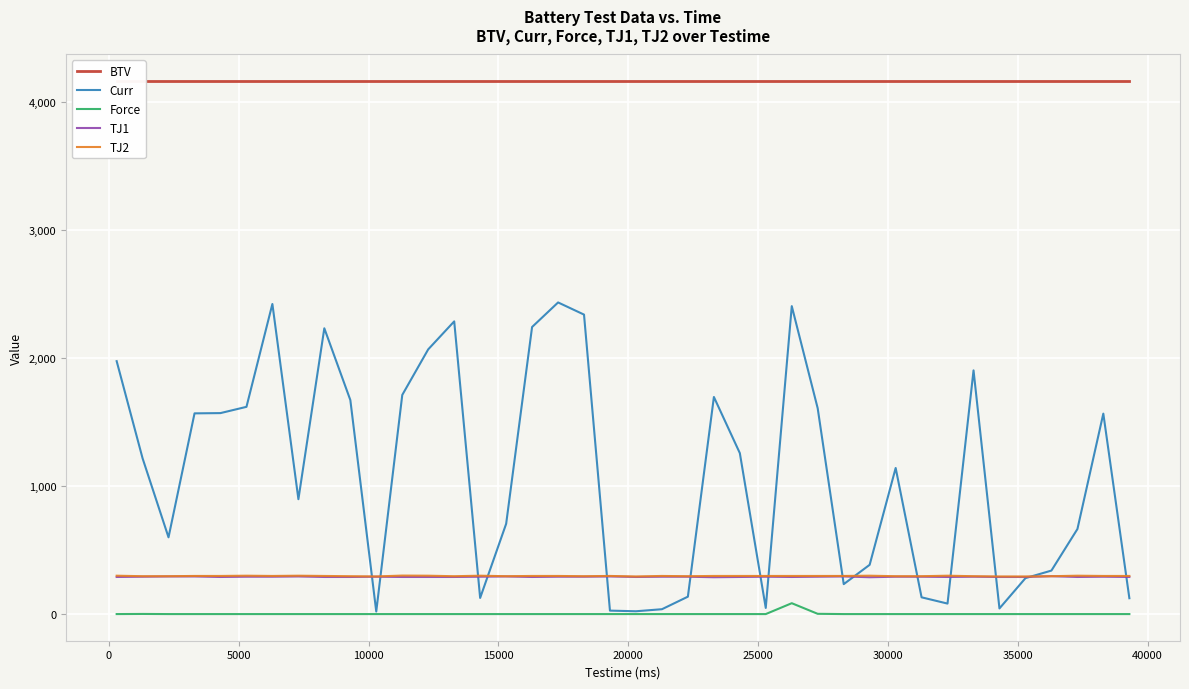

True or false: Force has more than 0 points higher than both neighbors.

True